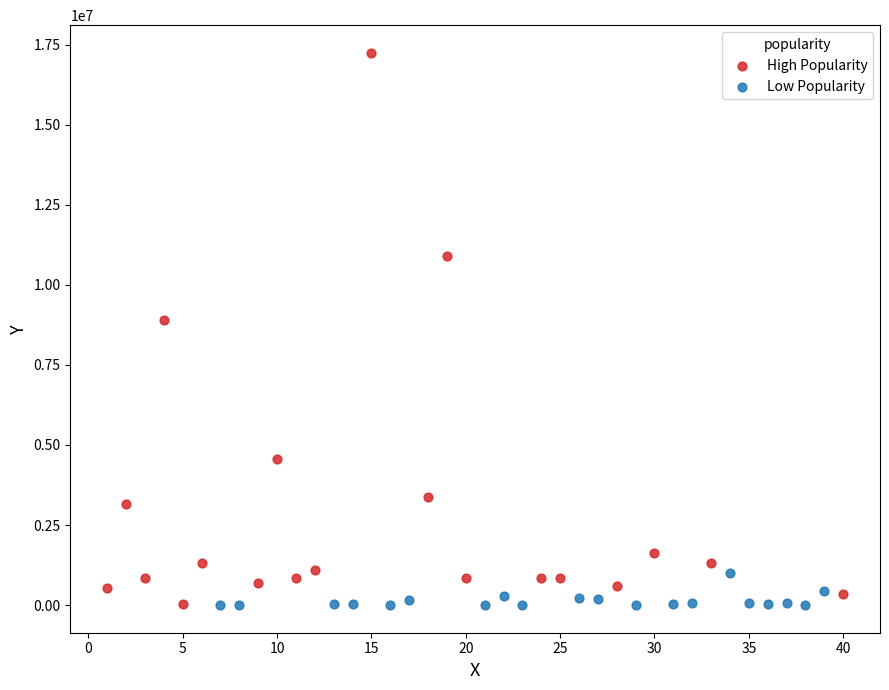

Which series reaches the maximum Y coordinate?

High Popularity